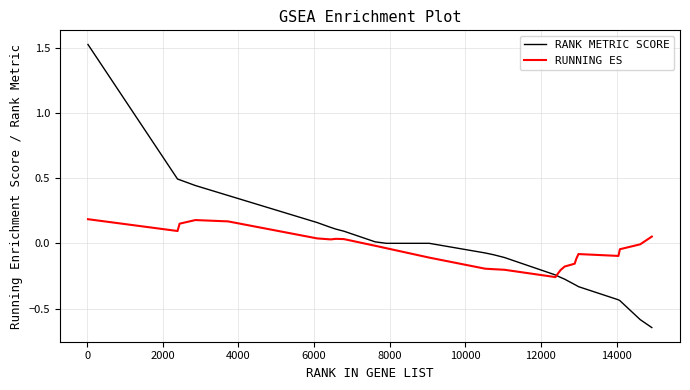

Which series has the widest spread of values?

RANK METRIC SCORE